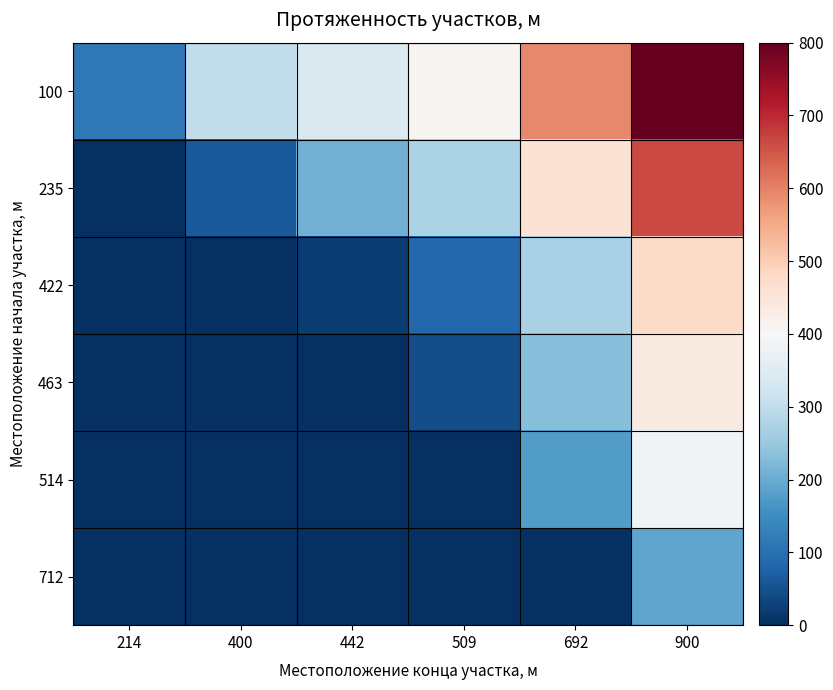

What is the total value across all series at 509?

816